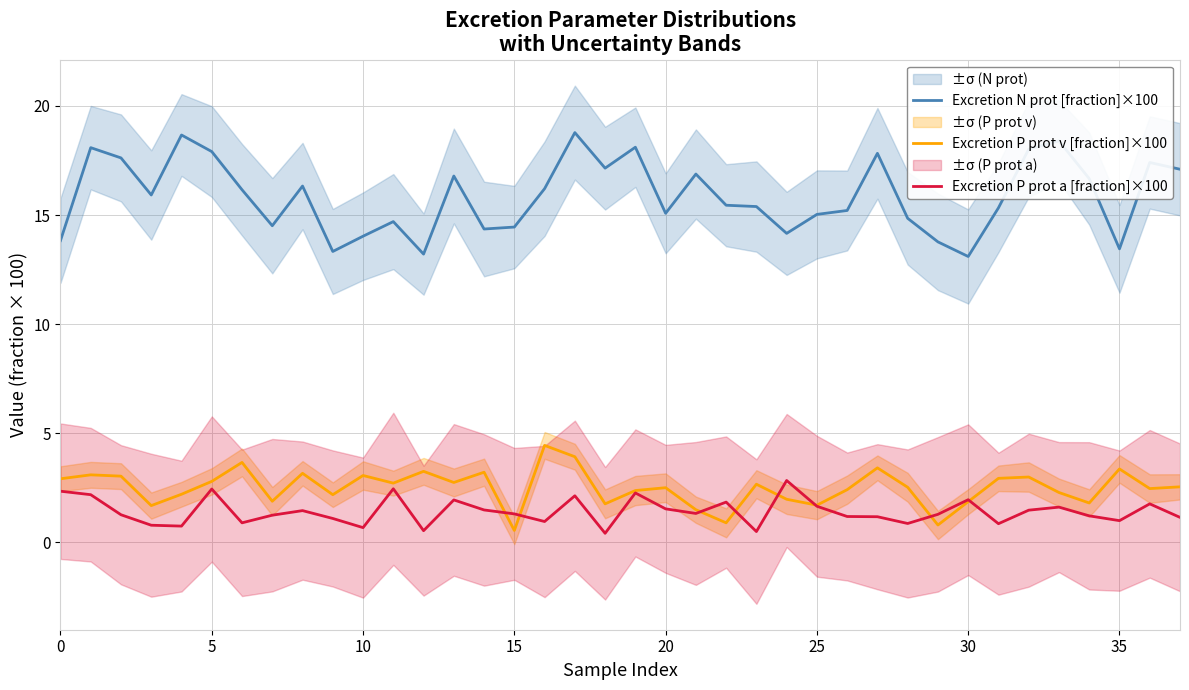

What is the maximum value for Excretion N prot [fraction]×100?

18.8